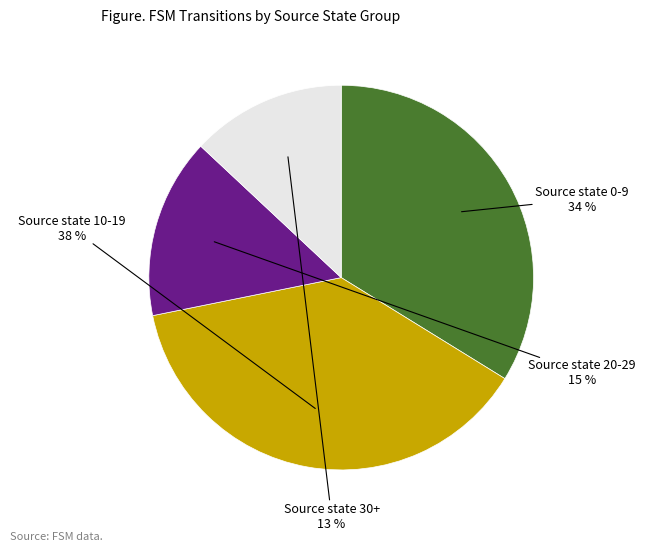

Is there a majority slice in this chart?

No